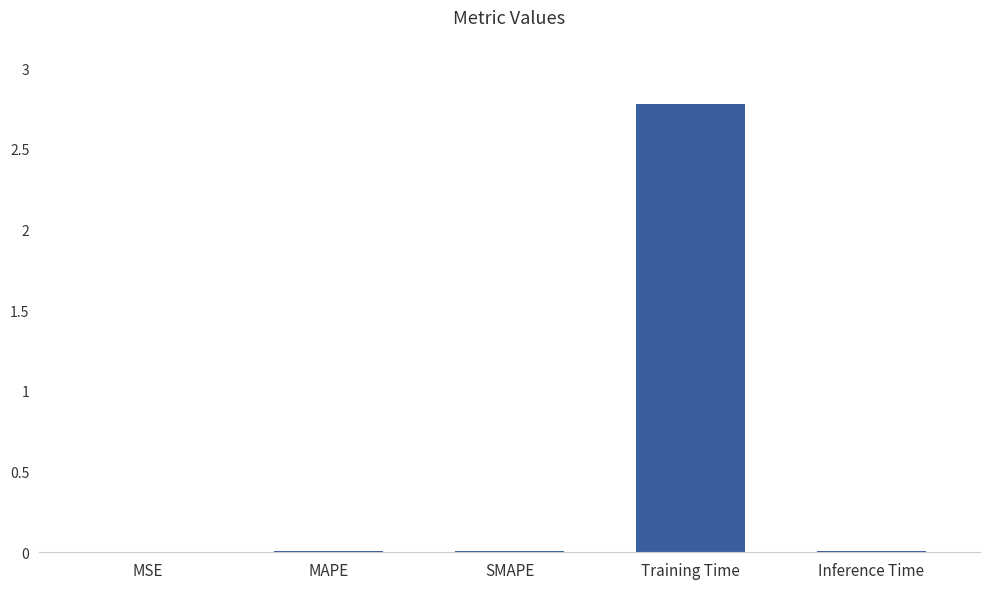

True or false: the data shows 2.8 at Training Time.

True